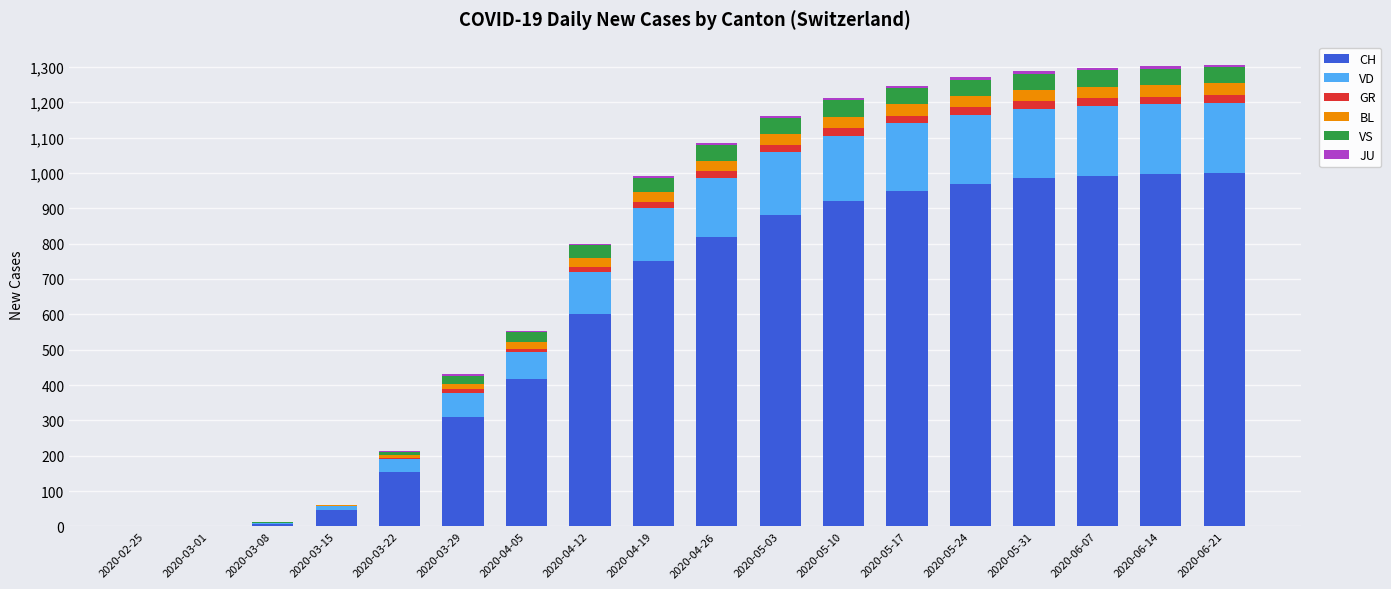

What is the highest value of the CH series?

1000